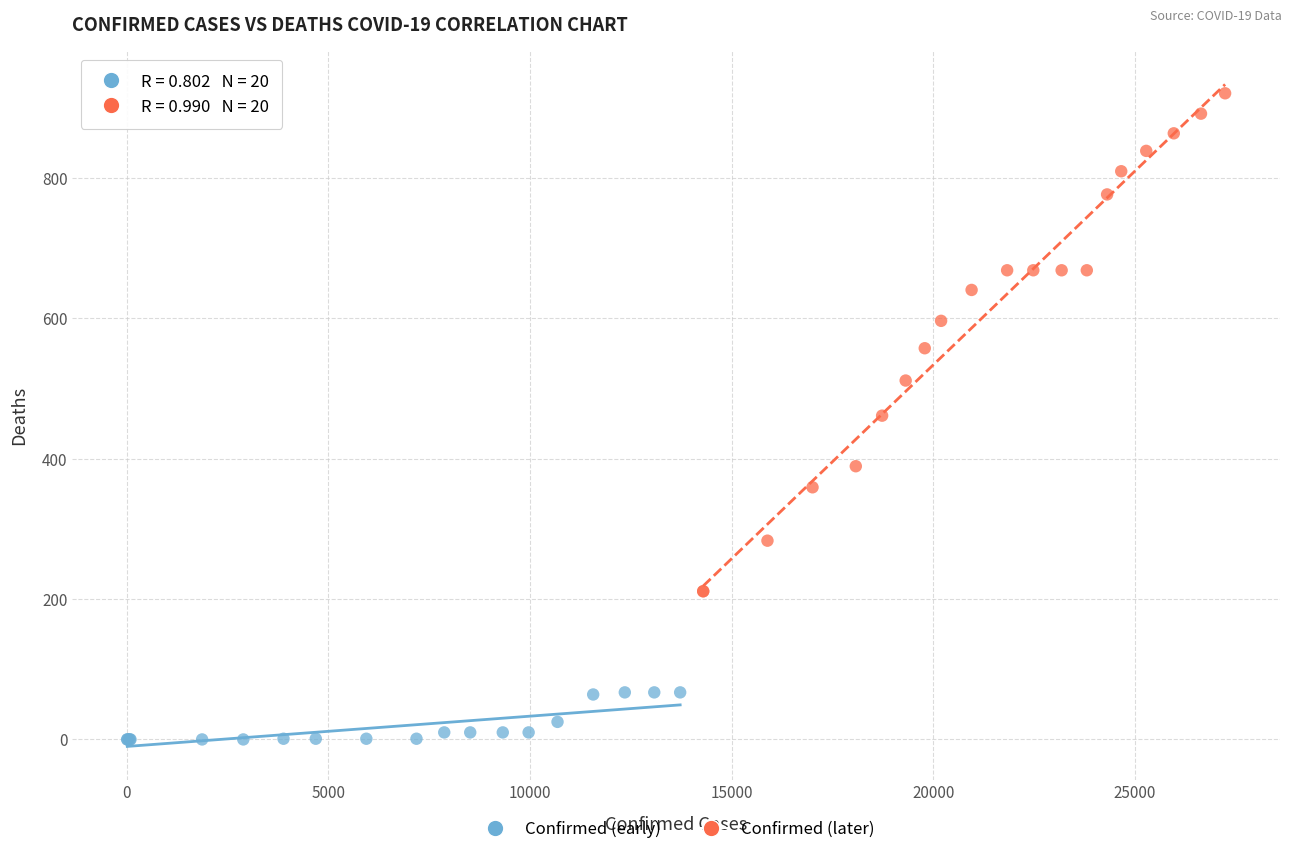

Which series reaches the minimum Y coordinate?

Confirmed (early)